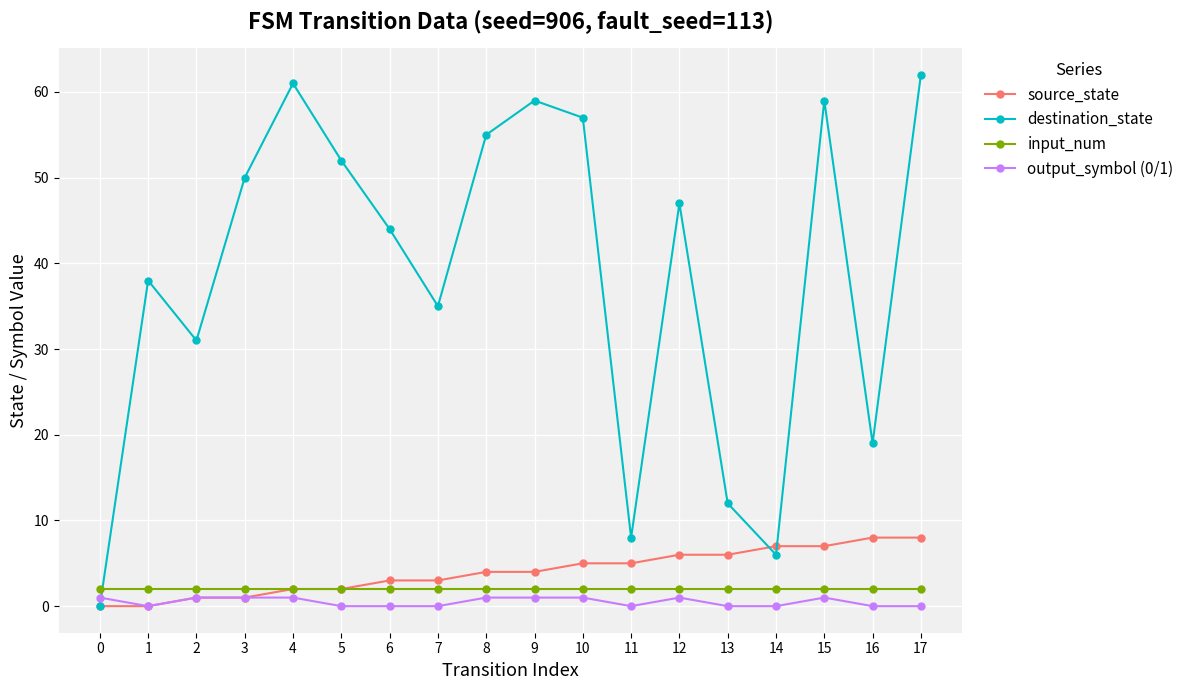

Which series changed the most between 3 and 7?

destination_state